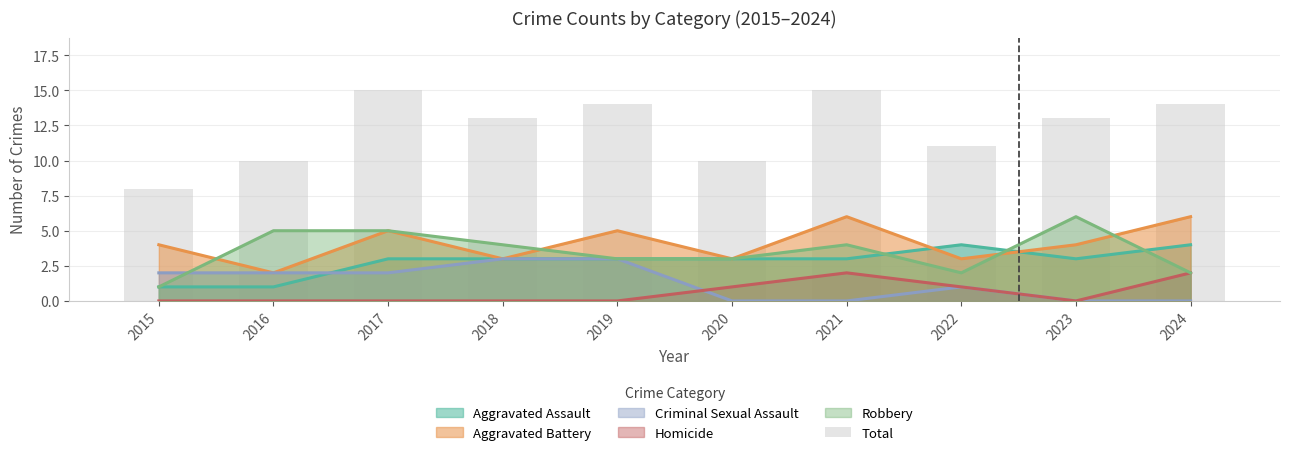

Rank the categories by value from highest to lowest.

2017, 2021, 2019, 2024, 2018, 2023, 2022, 2016, 2020, 2015